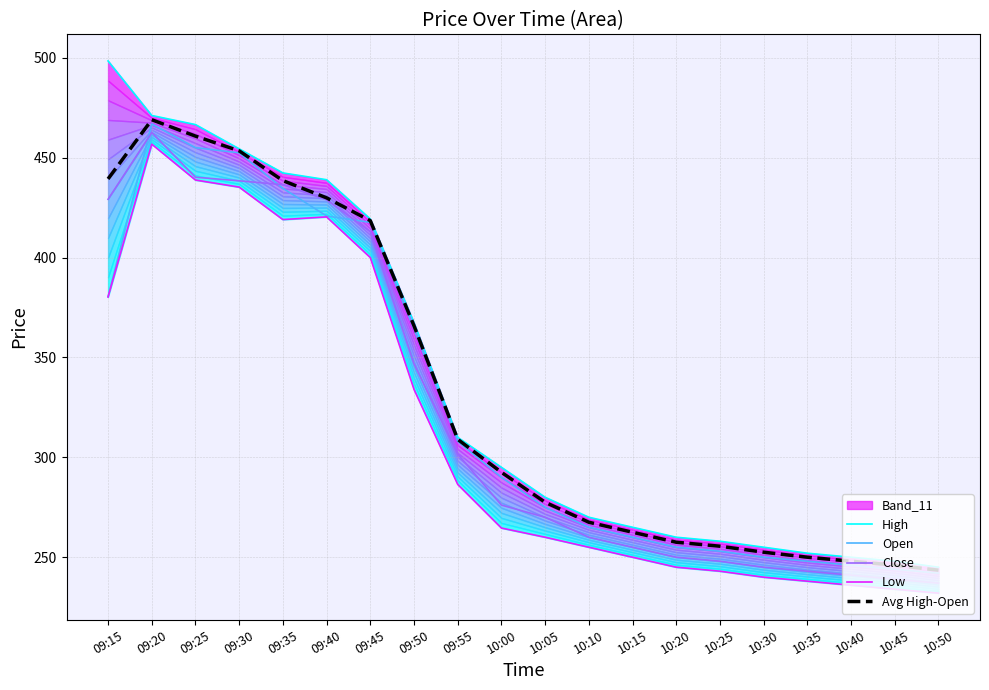

Read the High value at 10:45.

248.0